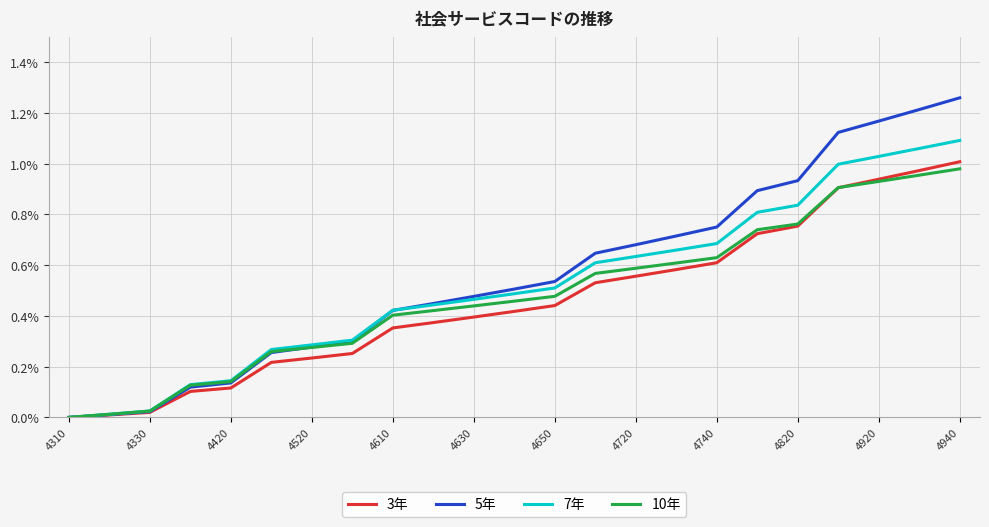

Which series has the widest spread of values?

5年